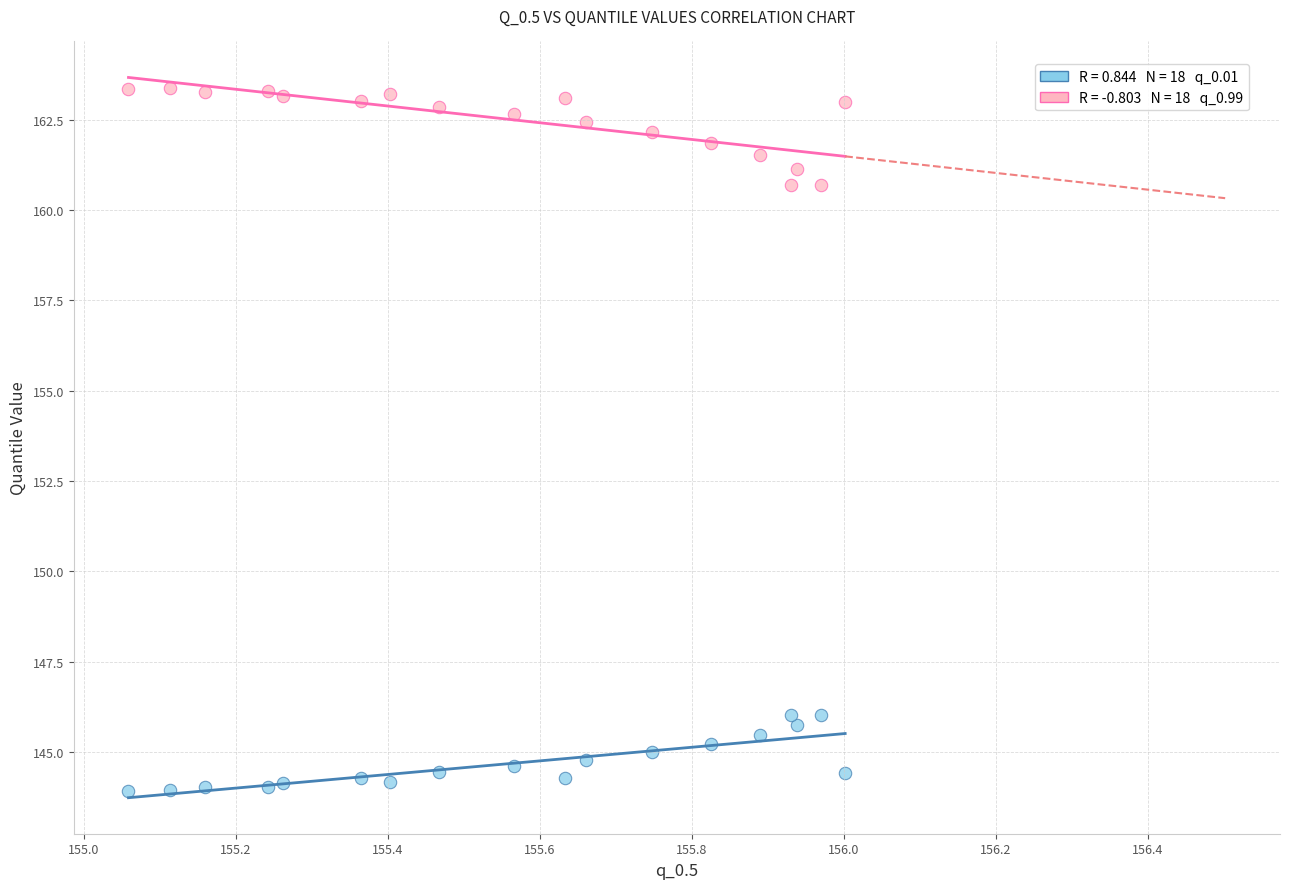

Across all data points, what is the range of Y values (max minus min)?

19.5